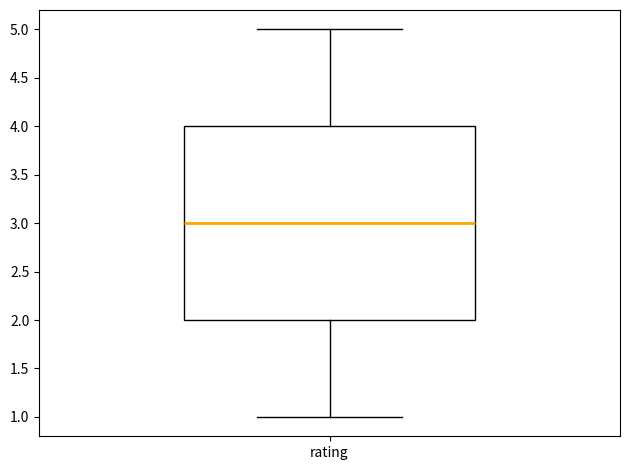

Read this box plot against the y-axis: the position of the median line, the range covered by the box, and the ends of both whiskers. The values are not printed on the chart, so give them approximately, as read against the axis.

median 3, box 2 to 4, whiskers 1 to 5